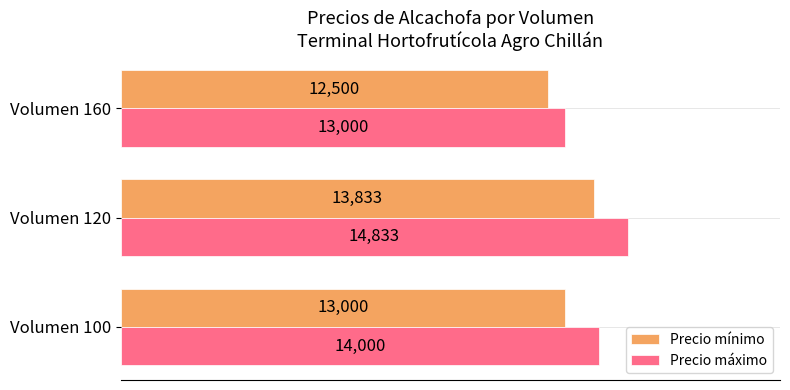

At which category is the sum across all series the highest?

Volumen 120